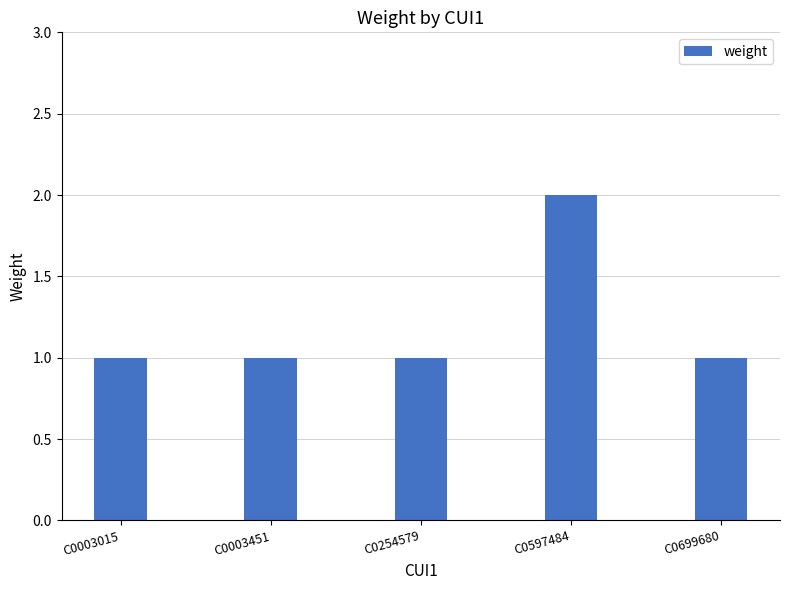

Reading right to left, extract all data points from this chart.

1	2	1	1	1